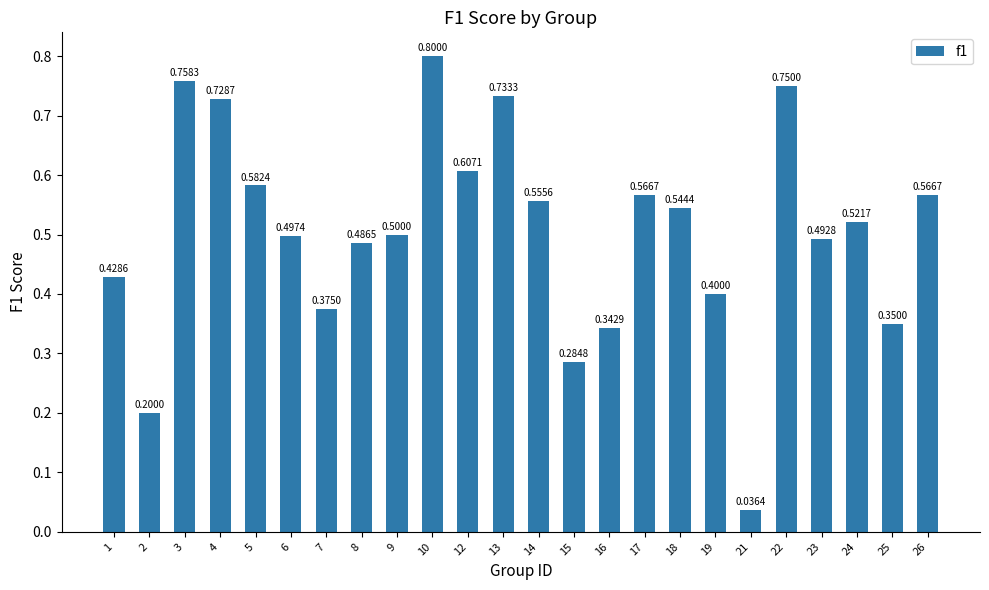

Which has a higher value, 15 or 13?

13